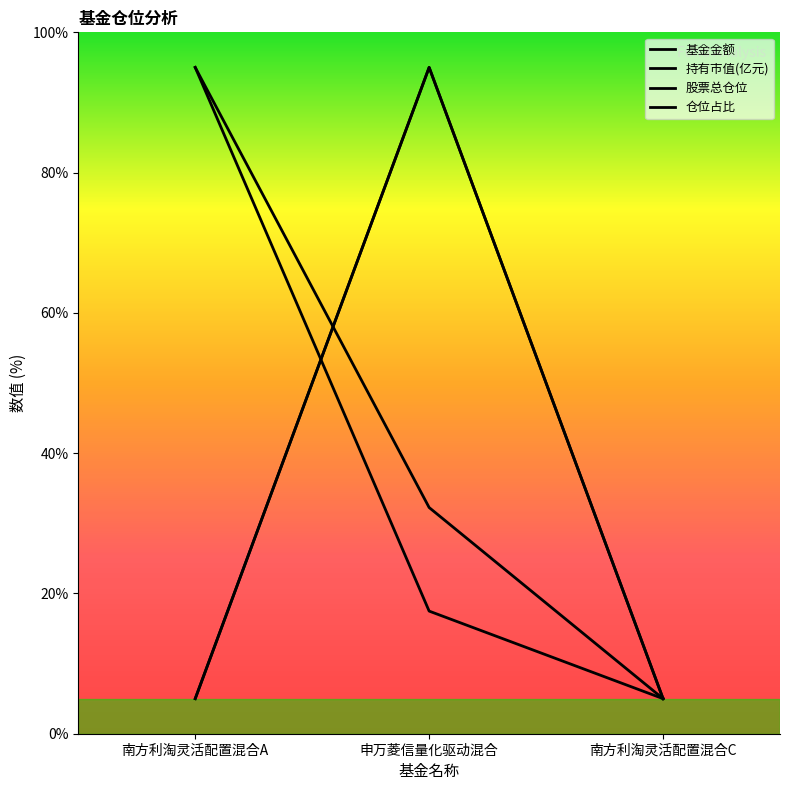

The 仓位占比 series shows 156.2 at 申万菱信量化驱动混合. True or false?

False